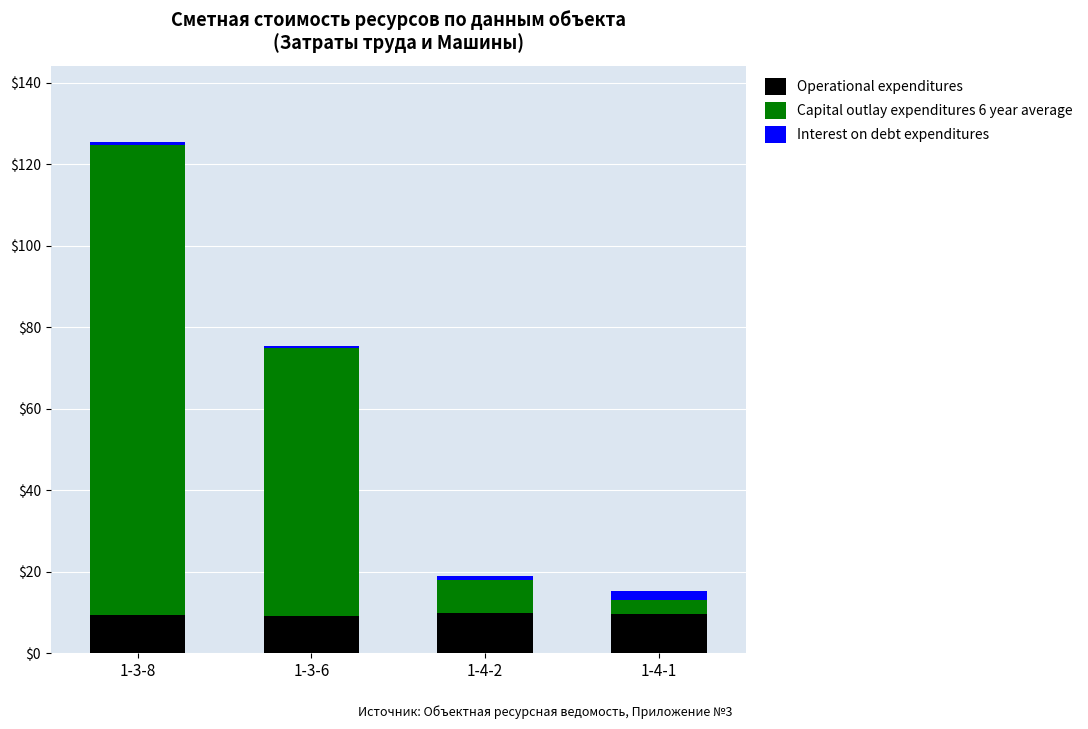

At which category is the sum across all series the highest?

1-3-8